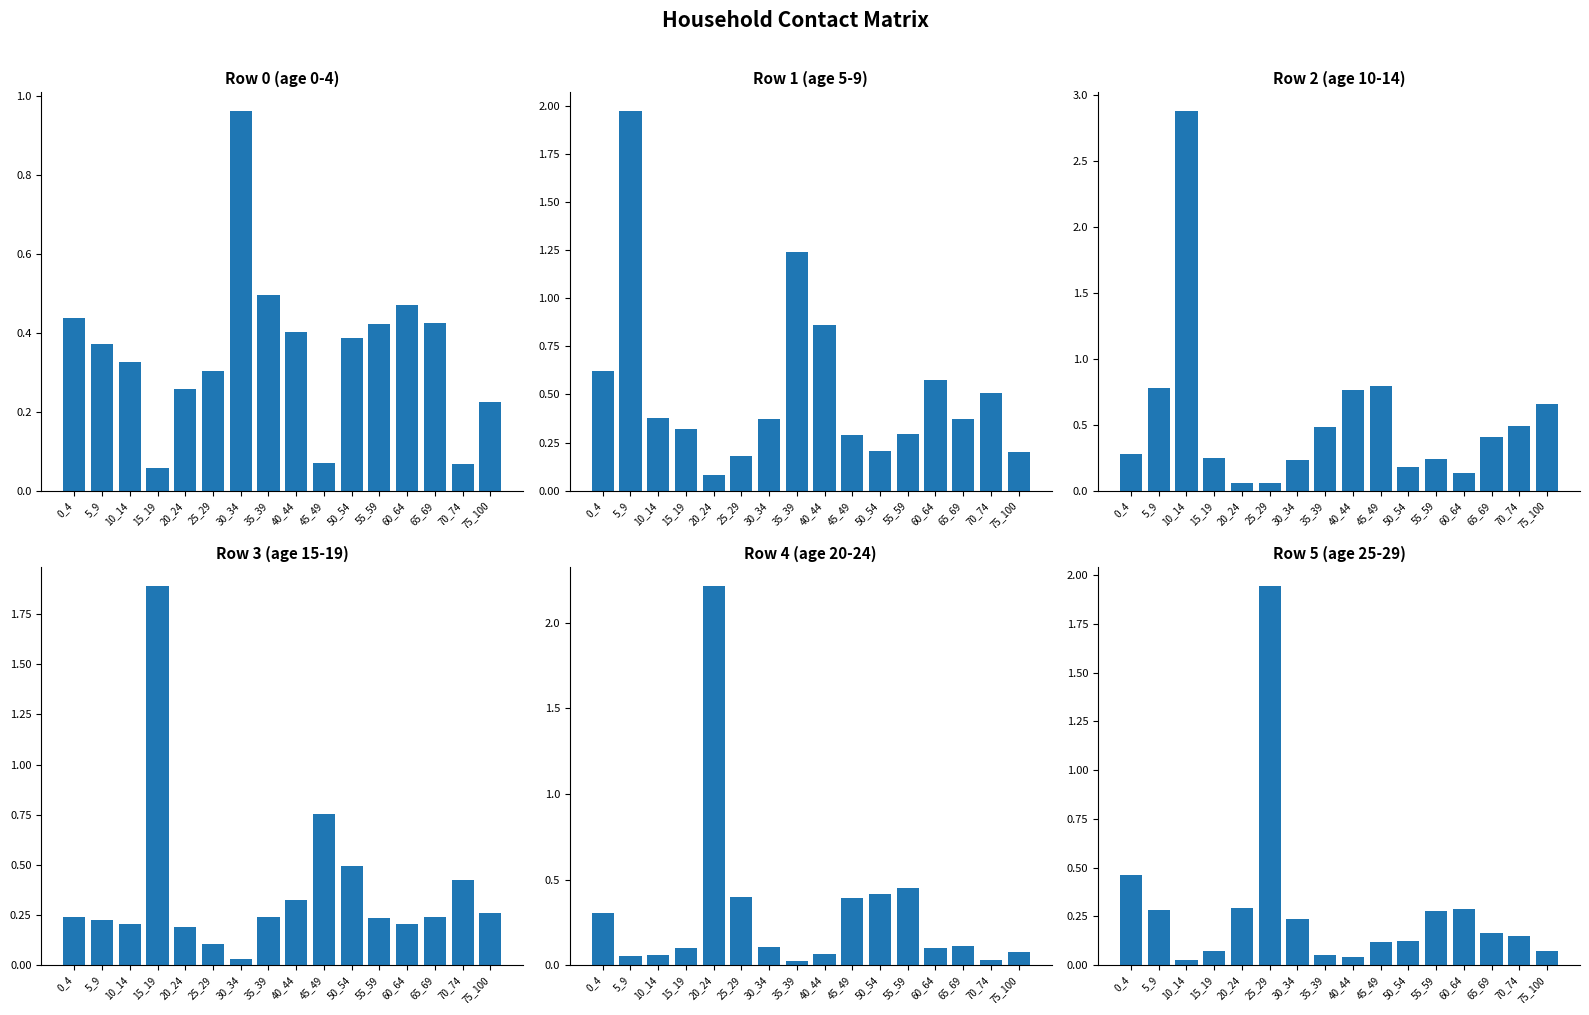

What is the value of the row_2 bar at the 5th from the left?

0.1